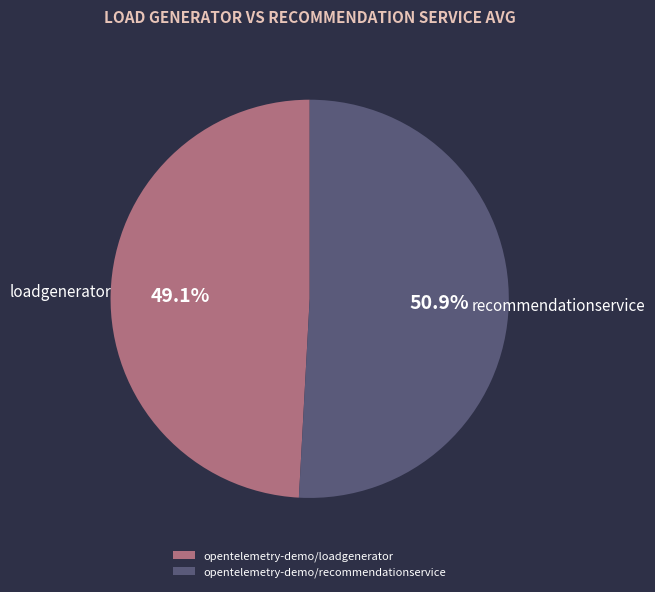

Count the number of slices in the pie.

2